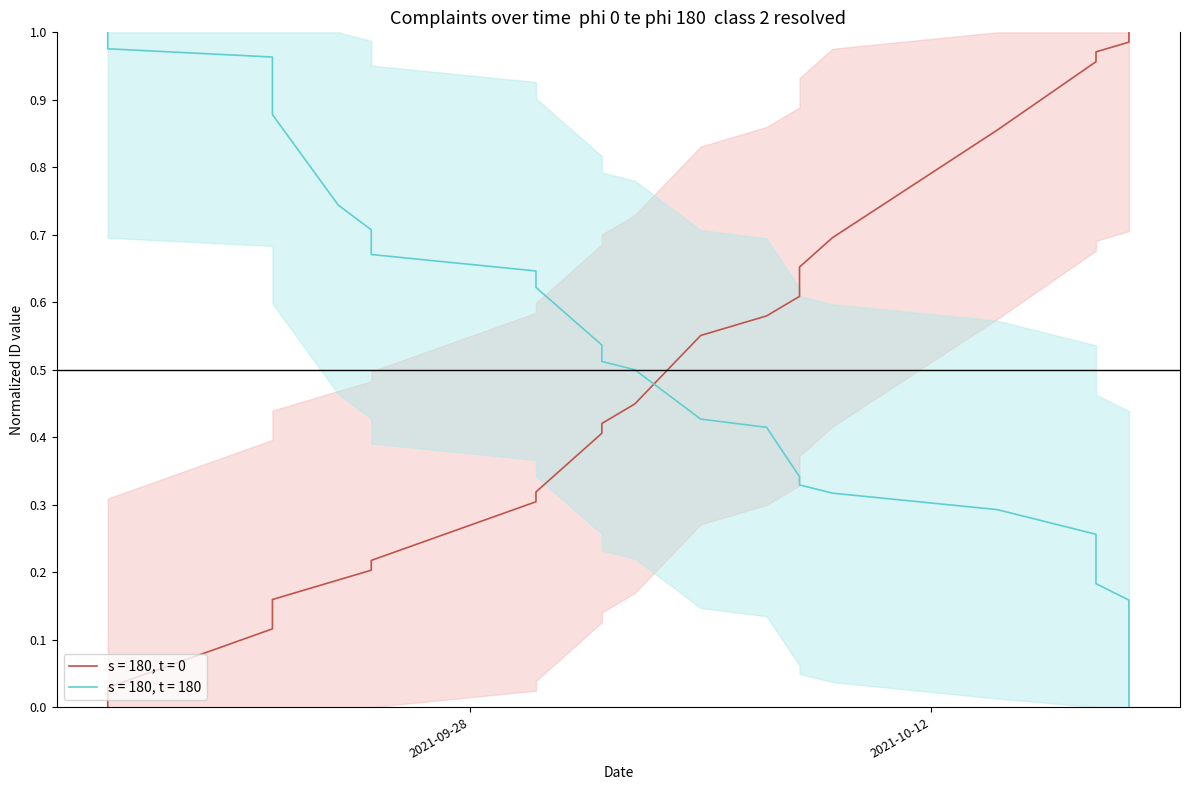

Where is s = 180, t = 180 nearest to the value 0?

2021-10-18